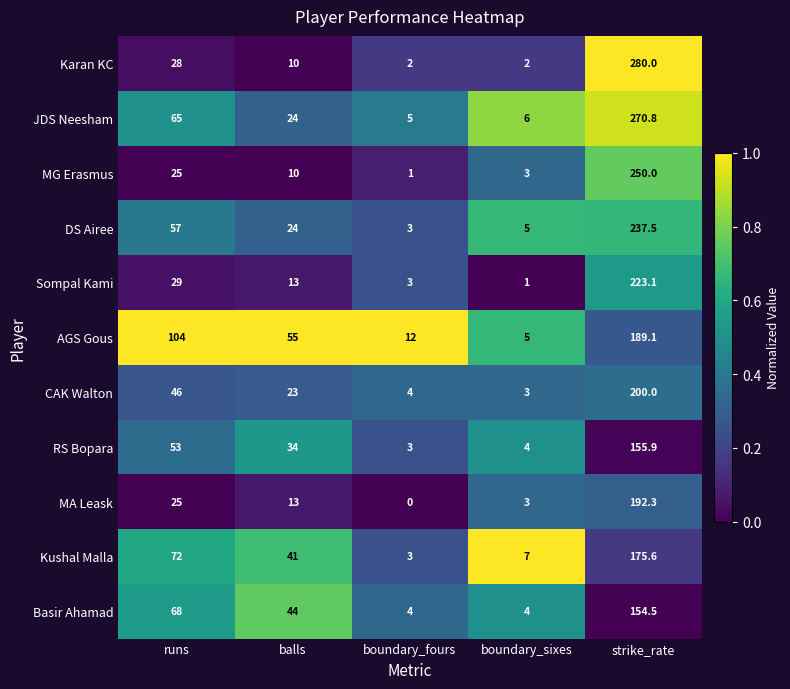

List the labels in order of MA Leask value, smallest first.

boundary_fours, boundary_sixes, balls, runs, strike_rate